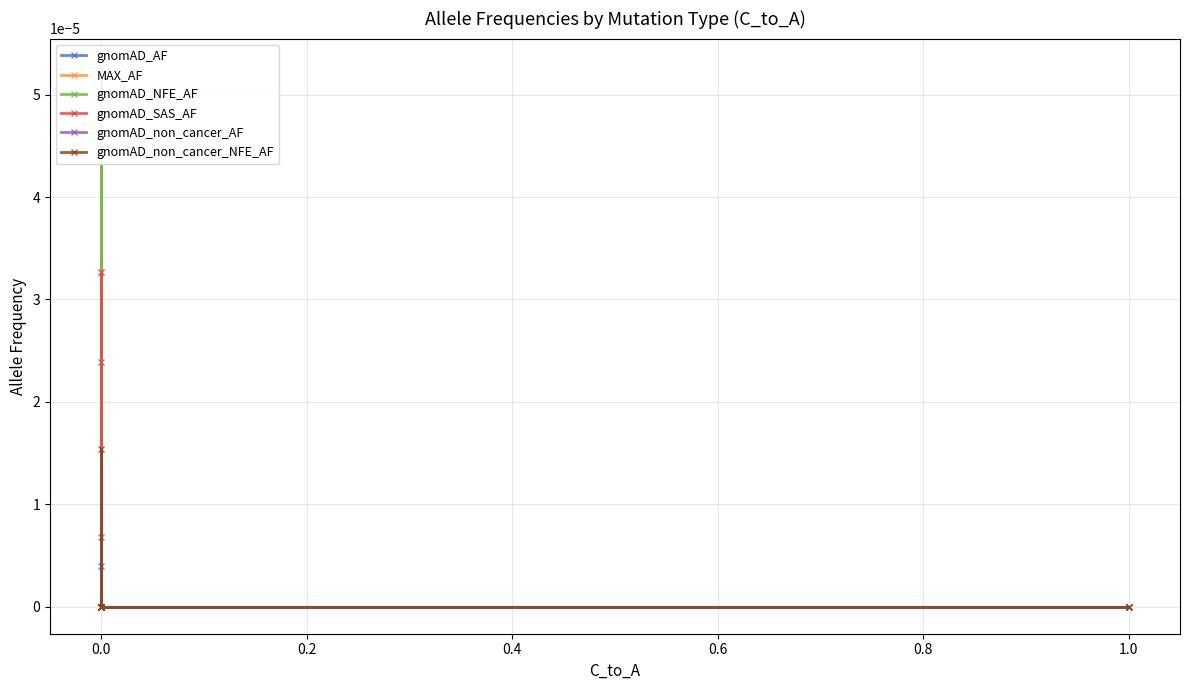

Which series has the widest spread of values?

MAX_AF